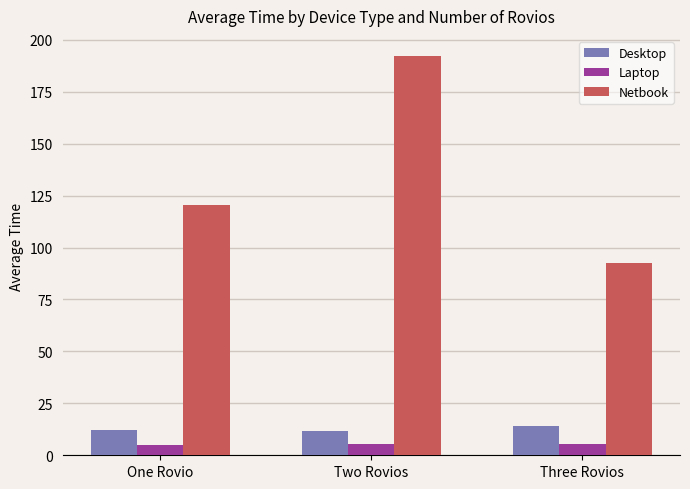

Which series changed the most between One Rovio and Two Rovios?

Netbook